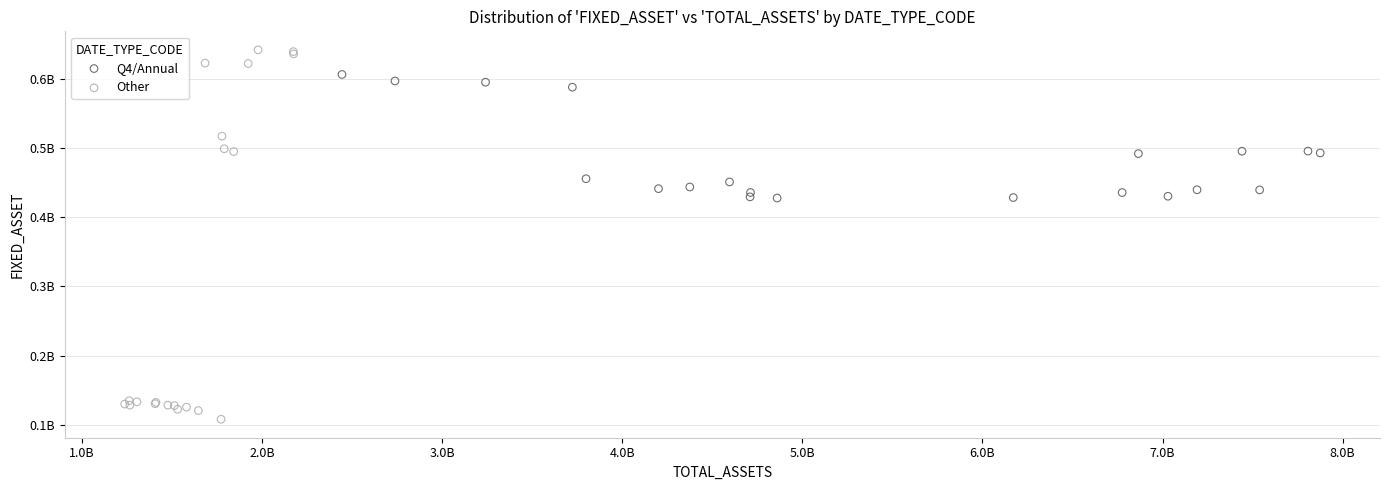

What are all the series names shown in the legend?

Q4/Annual, Other